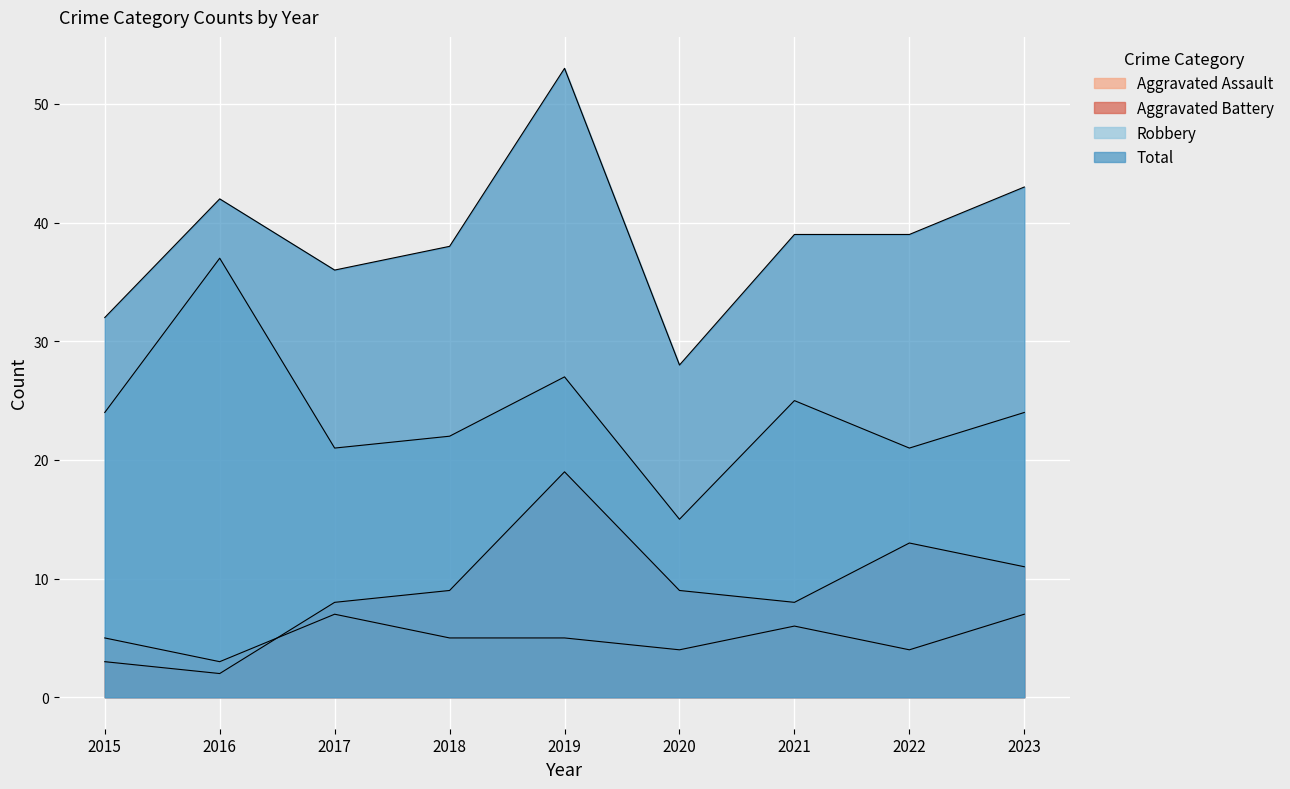

What is the difference between the maximum and minimum values in the Total series?

25